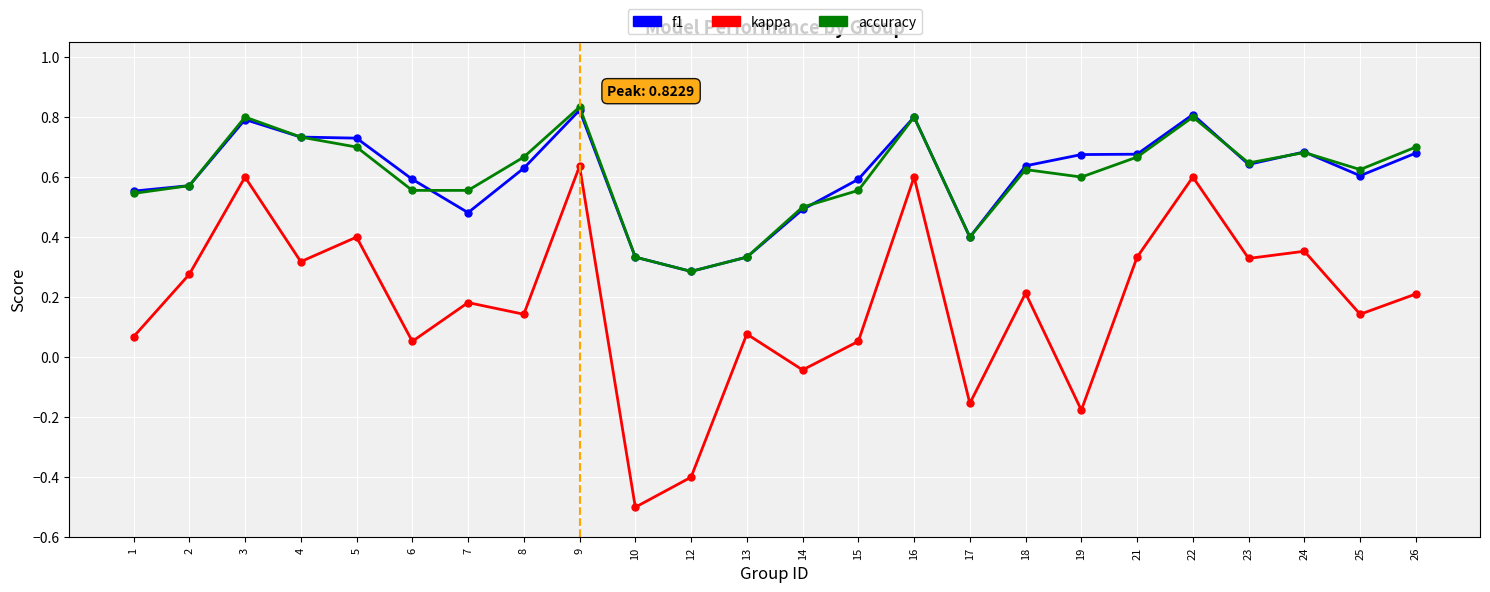

Count the number of categories in the chart.

24